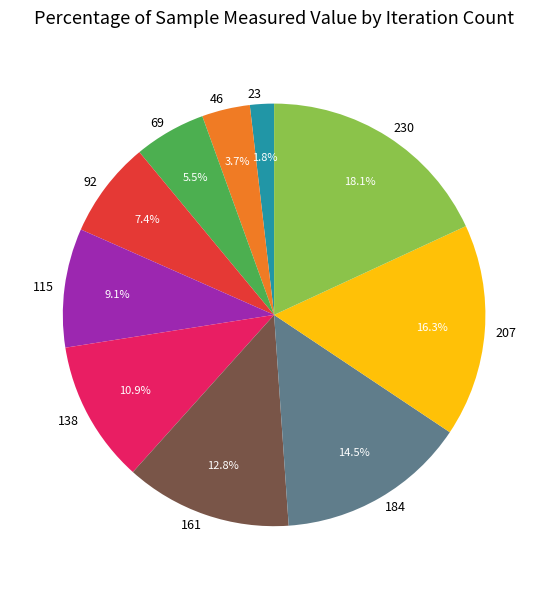

To the nearest percent, what is the difference between the largest and smallest slice percentages?

16%